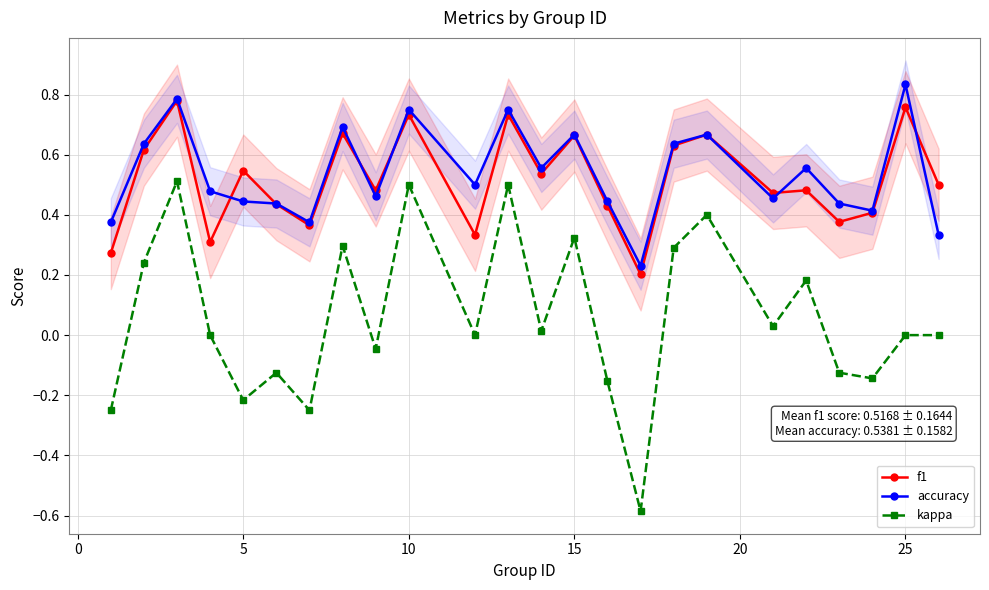

Reading right to left, list all the values displayed in this chart.

f1: 0.5	0.8	0.4	0.4	0.5	0.5	0.7	0.6	0.2	0.4	0.7	0.5	0.7	0.3	0.7	0.5	0.7	0.4	0.4	0.5	0.3	0.8	0.6	0.3
accuracy: 0.3	0.8	0.4	0.4	0.6	0.5	0.7	0.6	0.2	0.4	0.7	0.6	0.8	0.5	0.8	0.5	0.7	0.4	0.4	0.4	0.5	0.8	0.6	0.4
kappa: 0.0	0.0	-0.1	-0.1	0.2	0.0	0.4	0.3	-0.6	-0.2	0.3	0.0	0.5	0.0	0.5	-0.0	0.3	-0.2	-0.1	-0.2	0.0	0.5	0.2	-0.2